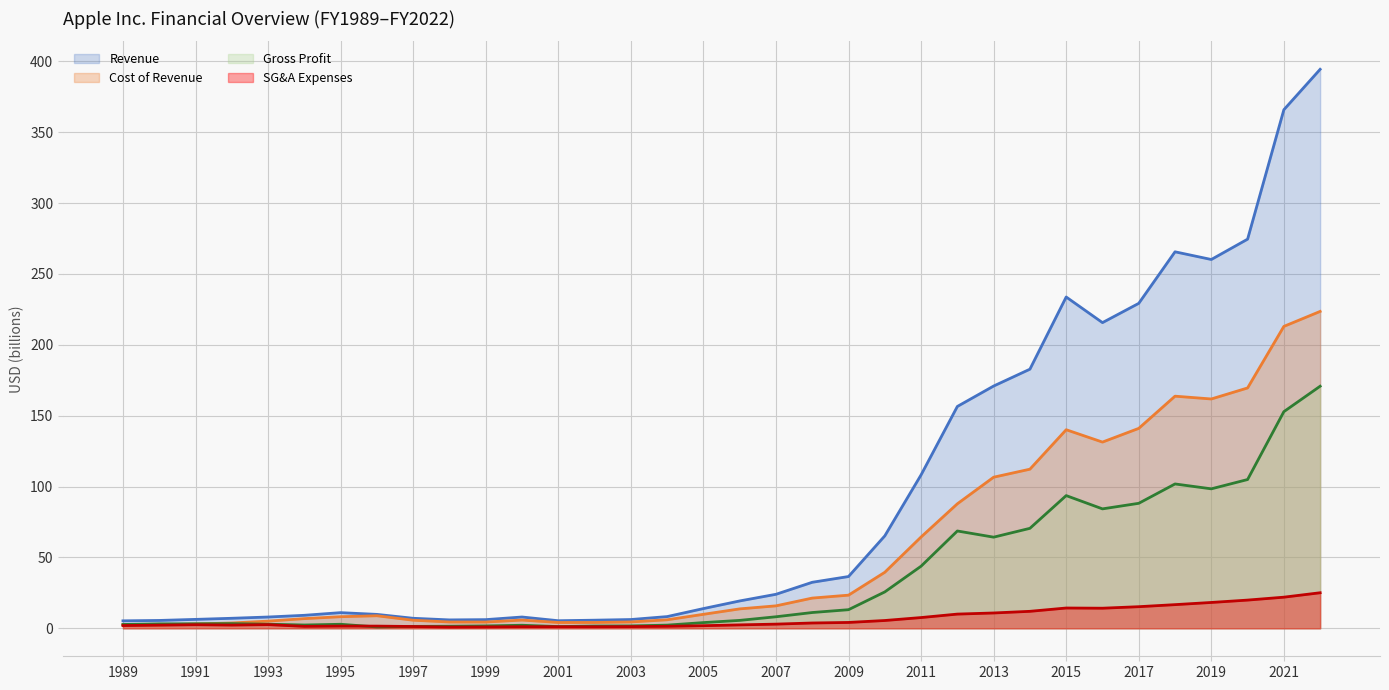

Reading left to right, what are all the values shown in this chart?

Revenue: 5.3	5.6	6.3	7.1	8.0	9.2	11.1	9.8	7.1	5.9	6.1	8.0	5.4	5.7	6.2	8.3	13.9	19.3	24.0	32.5	36.5	65.2	108.2	156.5	170.9	182.8	233.7	215.6	229.2	265.6	260.2	274.5	365.8	394.3
Cost of Revenue: 2.6	2.4	3.1	3.8	5.1	6.8	8.2	8.9	5.7	4.5	4.4	5.8	4.1	4.1	4.5	6.0	9.9	13.7	15.9	21.3	23.4	39.5	64.4	87.8	106.6	112.3	140.1	131.4	141.0	163.8	161.8	169.6	213.0	223.5
Gross Profit: 2.7	3.2	3.2	3.3	2.9	2.3	2.9	1.0	1.4	1.5	1.7	2.2	1.2	1.6	1.7	2.3	4.0	5.6	8.2	11.1	13.1	25.7	43.8	68.7	64.3	70.5	93.6	84.3	88.2	101.8	98.4	105.0	152.8	170.8
SG&A Expenses: 2.0	2.2	2.5	2.3	2.6	1.4	1.6	1.6	1.3	0.9	1.0	1.2	1.1	1.1	1.2	1.4	1.9	2.4	3.0	3.8	4.1	5.5	7.6	10.0	10.8	12.0	14.3	14.2	15.3	16.7	18.2	19.9	22.0	25.1